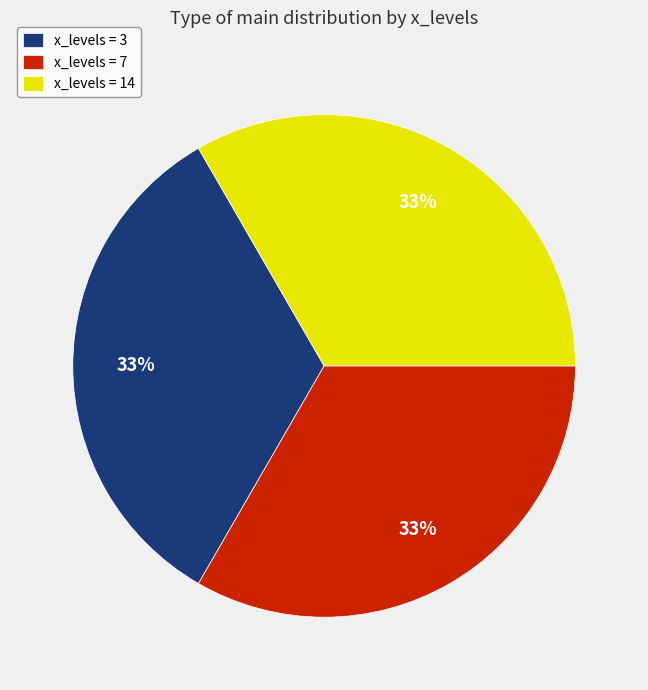

To the nearest percent, what percentage of the pie is x_levels = 3?

33%